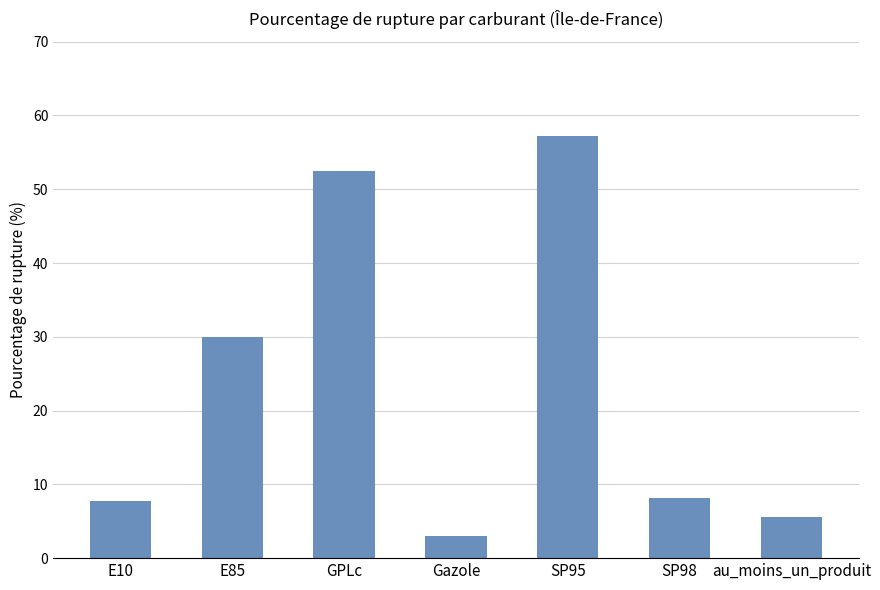

What is the difference between the maximum and minimum values?

54.2